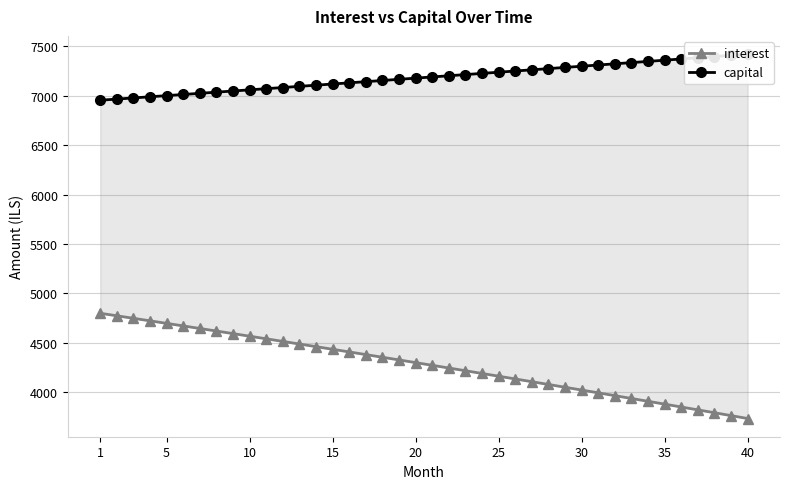

At which category does the chart reach its peak across all series?

40